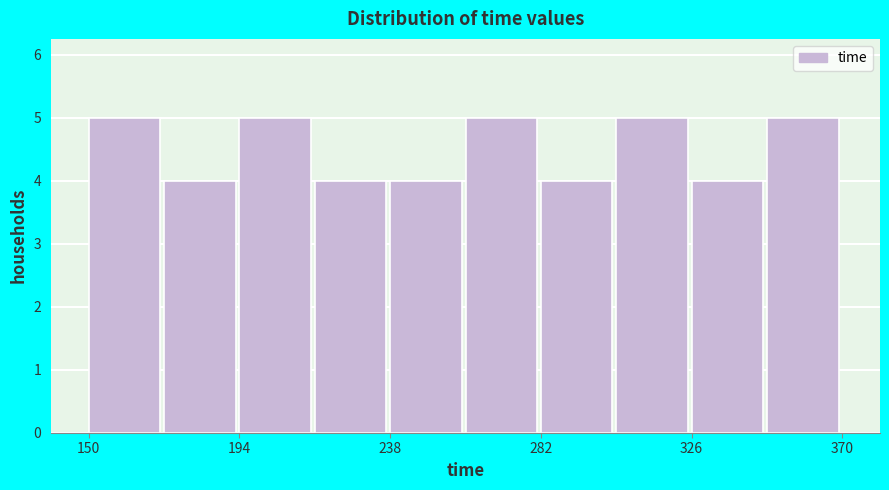

Reading left to right, transcribe this chart: for each bar, give the range it covers on the x-axis and its height. Neither the bar edges nor the heights are printed on the chart, so give them approximately, as read against the axes.

150 to 172: 5
172 to 194: 4
194 to 216: 5
216 to 238: 4
238 to 260: 4
260 to 282: 5
282 to 304: 4
304 to 326: 5
326 to 348: 4
348 to 370: 5